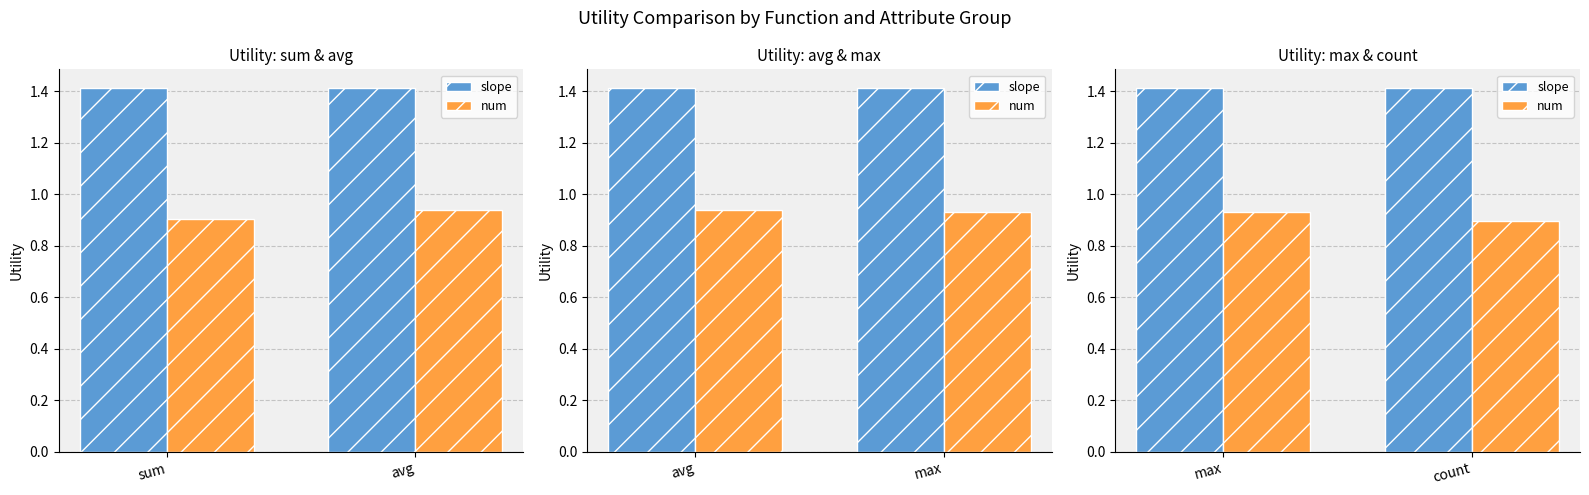

True or false: num has a value of 0.9 at count.

True